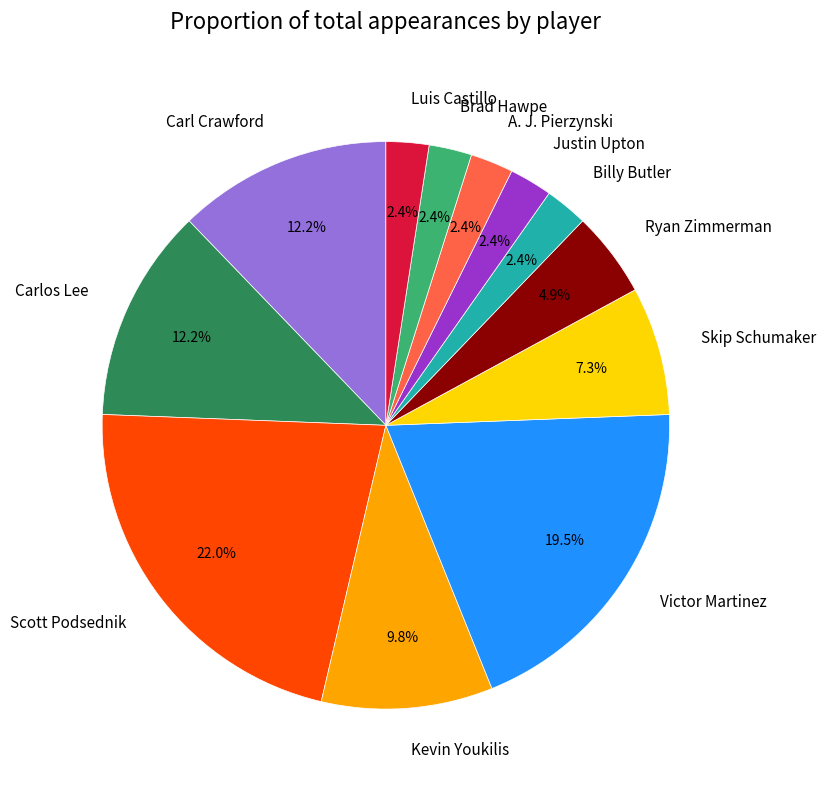

Which has a higher value, Kevin Youkilis or Carl Crawford?

Carl Crawford